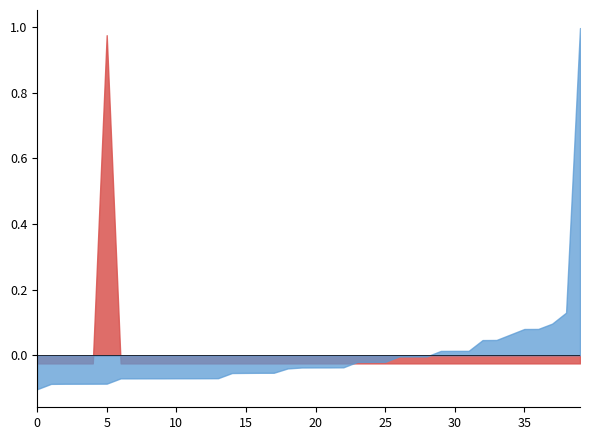

How many lines are shown in the chart?

2